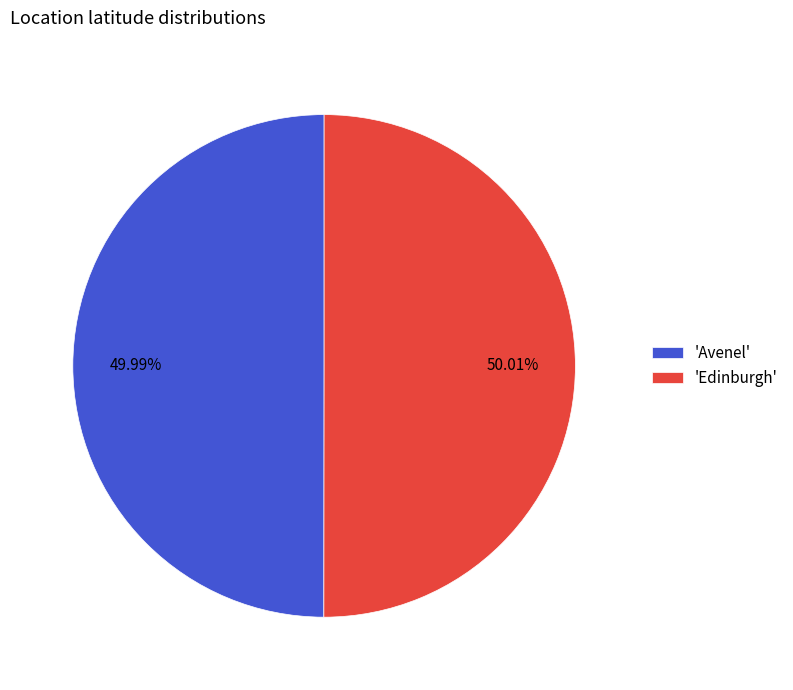

How many slices are in this pie chart?

2